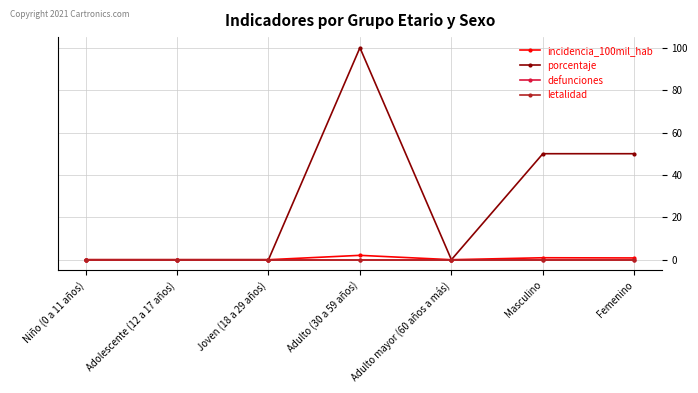

The porcentaje series shows 171.0 at Adulto (30 a 59 años). True or false?

False